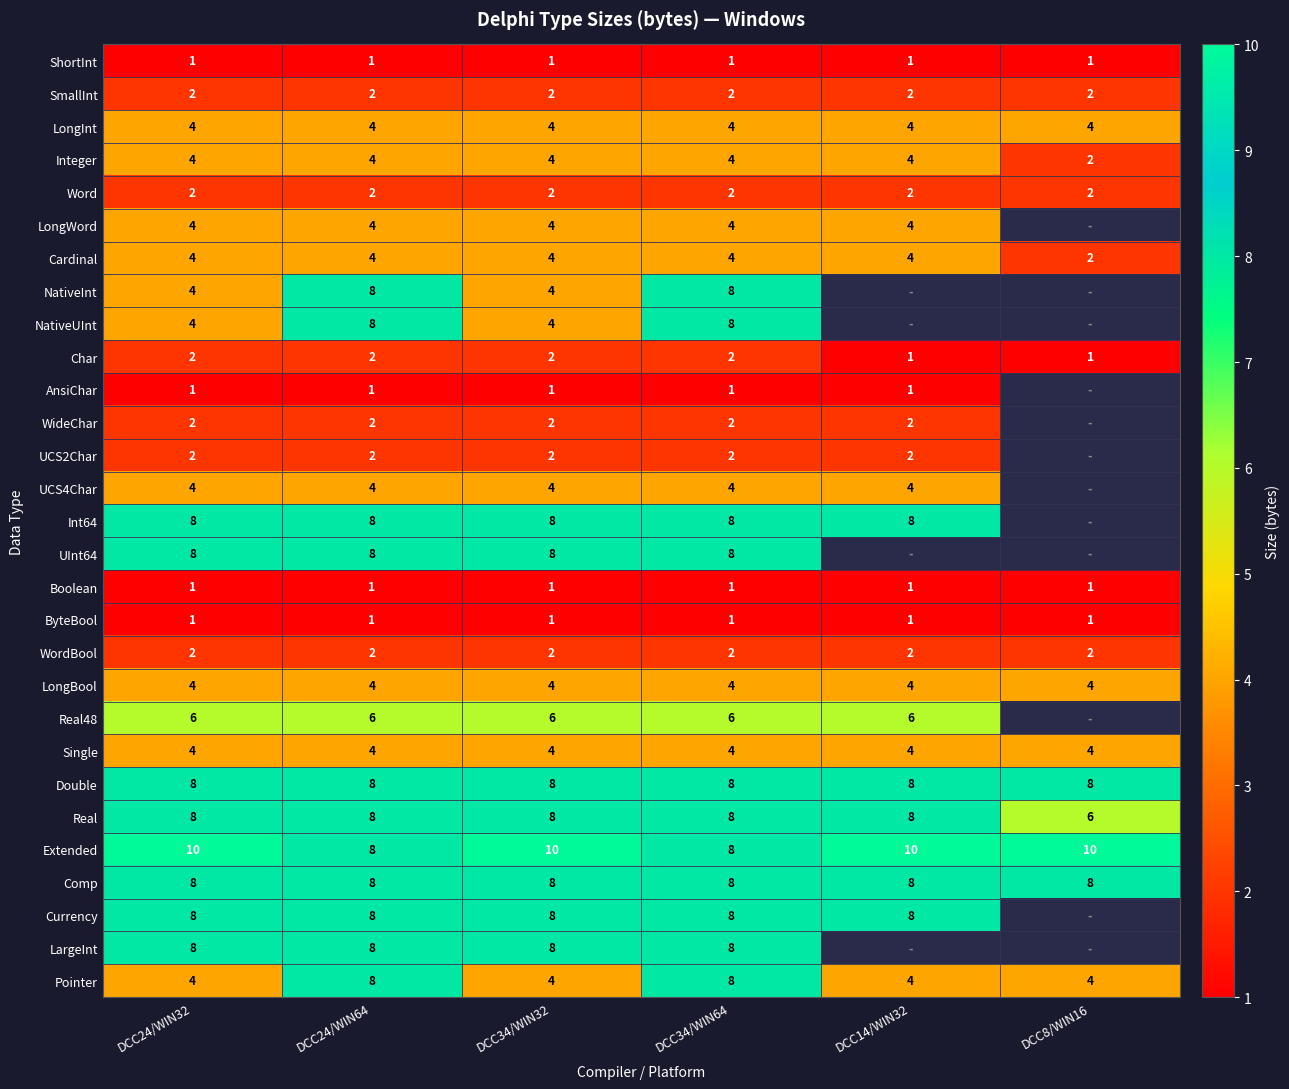

Which has a higher value, DCC34/WIN32 or DCC24/WIN32?

DCC34/WIN32